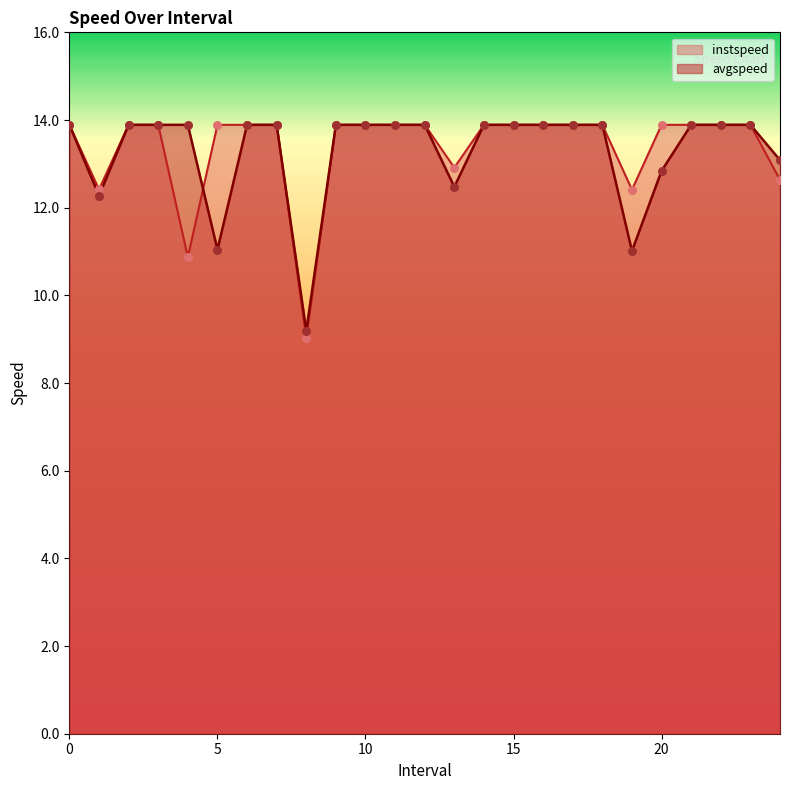

What are all the series names shown in the legend?

instspeed, avgspeed